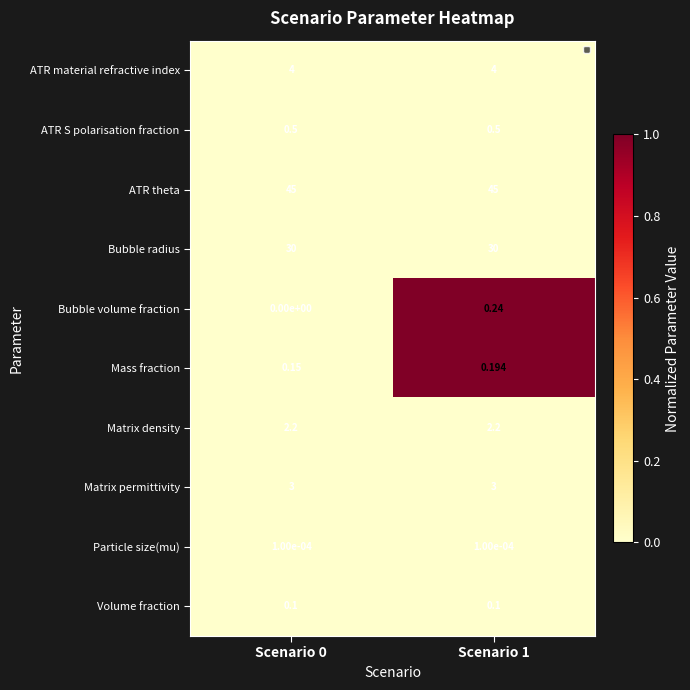

Is the value of Particle size(mu) at Scenario 0 greater than the value of ATR S polarisation fraction at Scenario 1?

No